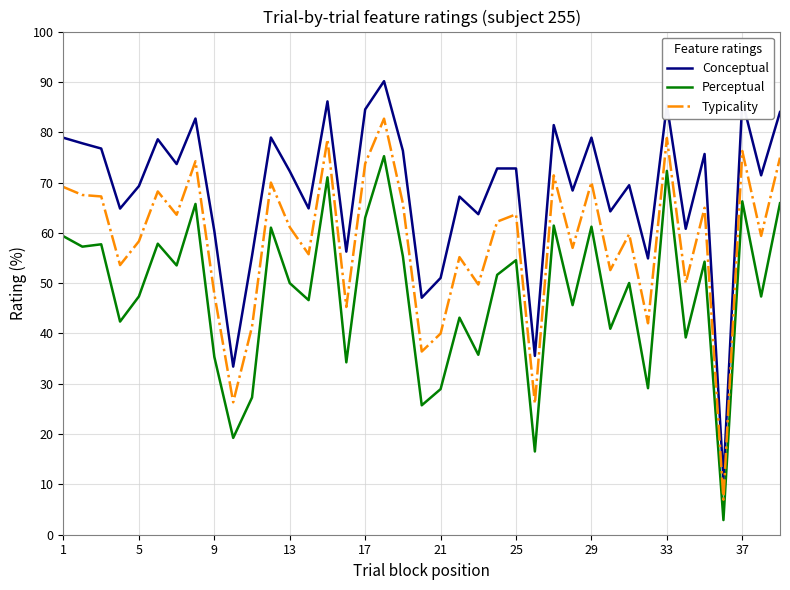

What is the lowest value of the Conceptual series?

11.0